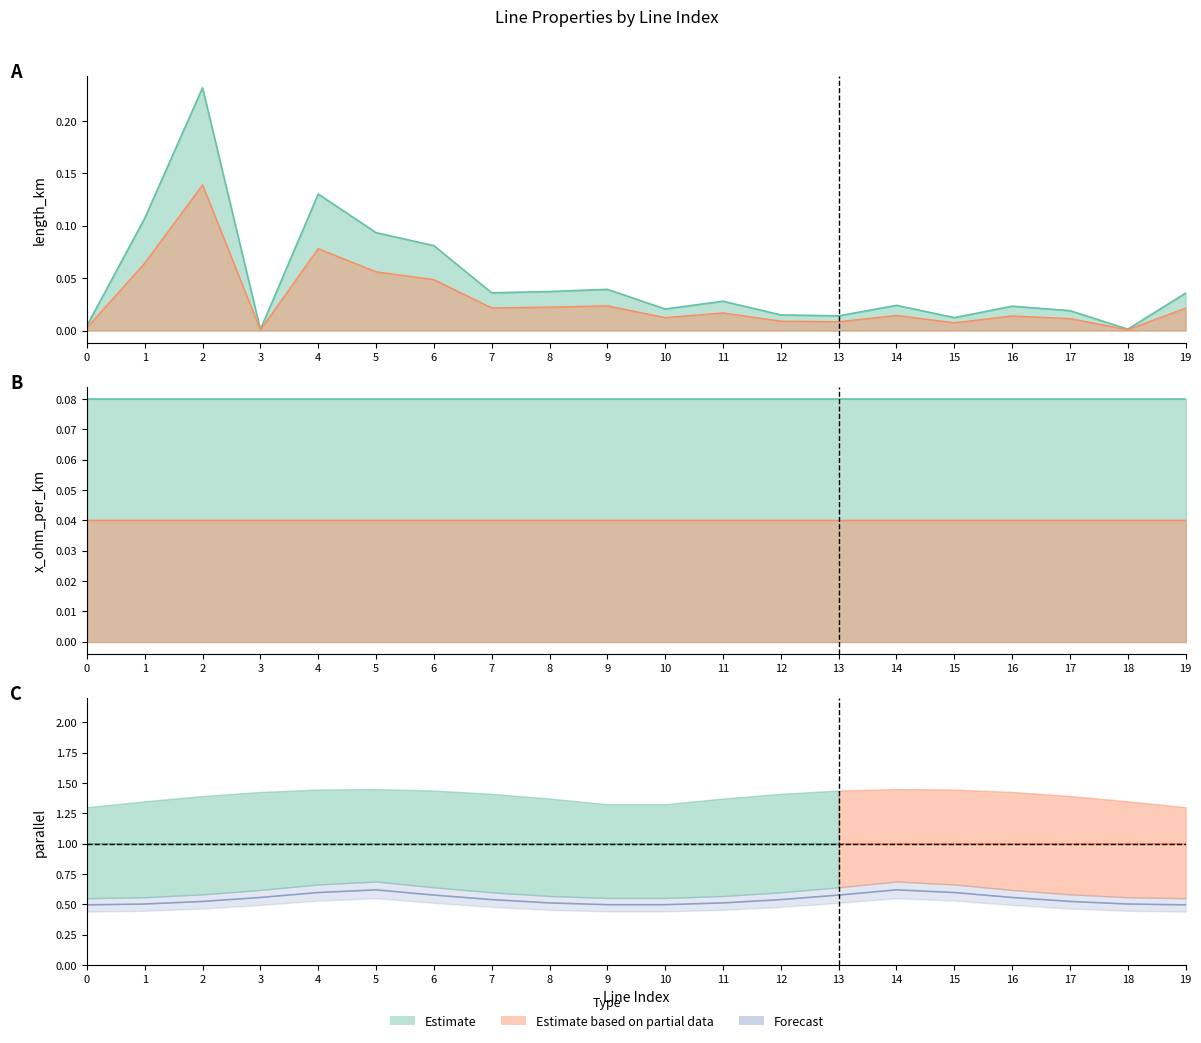

What is the value of the parallel point at the 10th from the left?

1.0